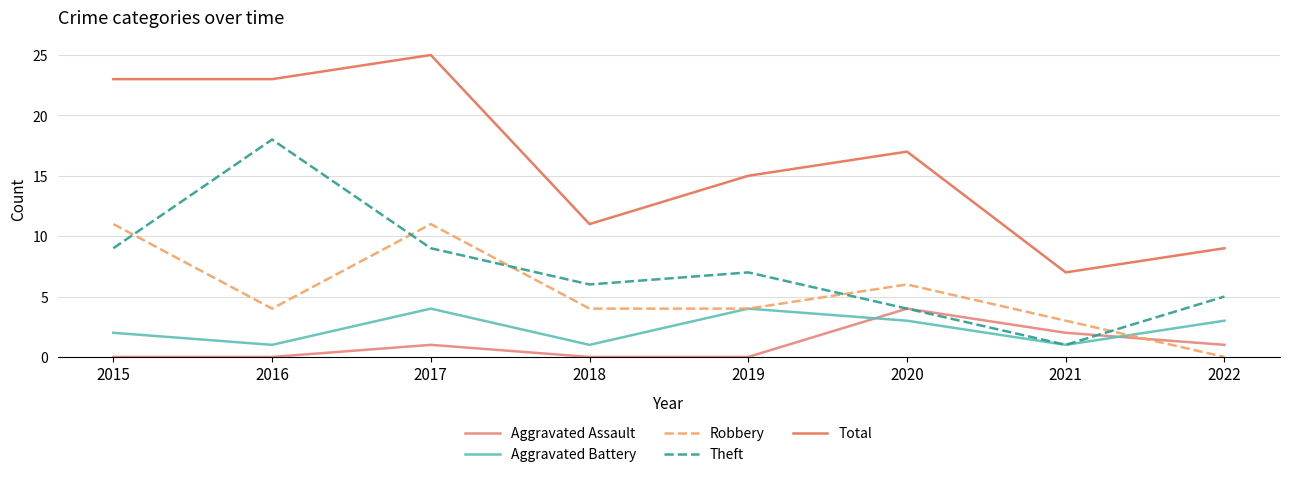

Which series has the largest range (max minus min)?

Total